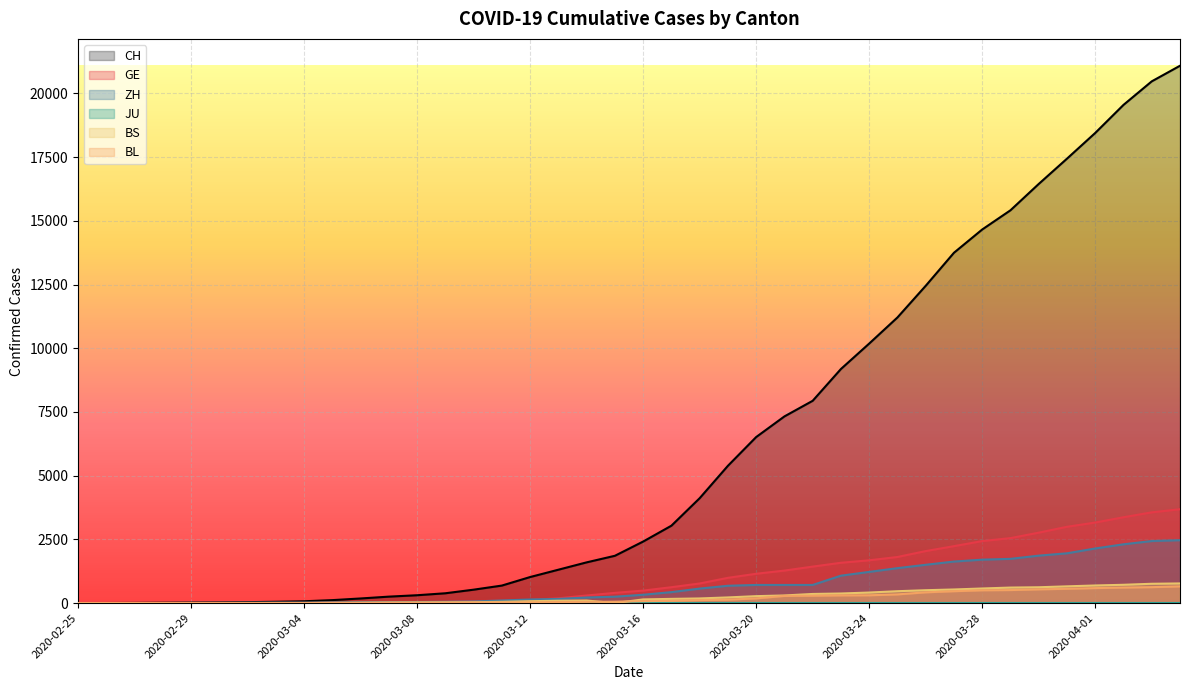

Which series has the widest spread of values?

CH